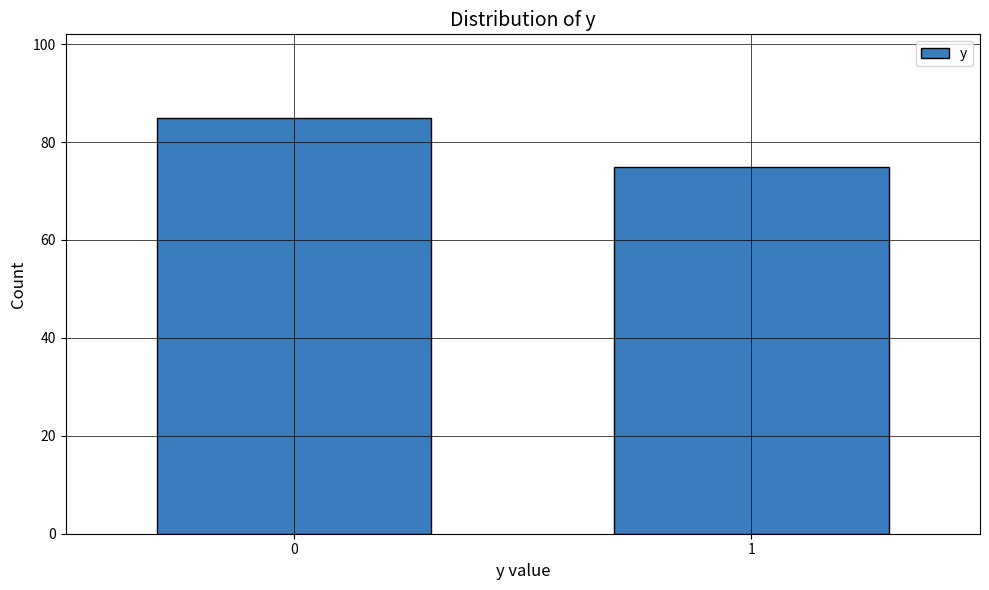

Reading left to right, transcribe all the data shown in this chart.

0=85	1=75